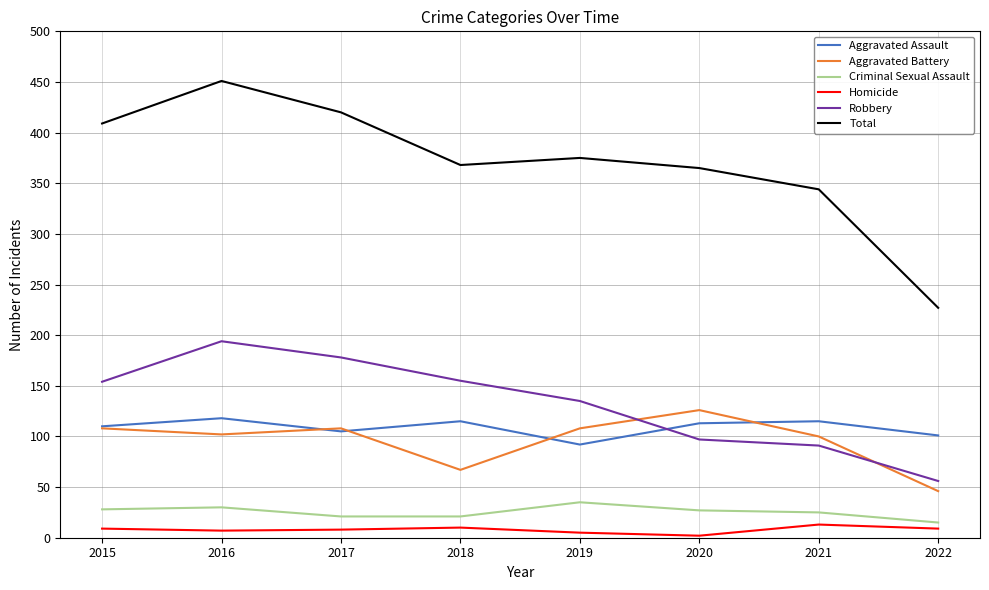

What is the total value across all series at 2022?

454